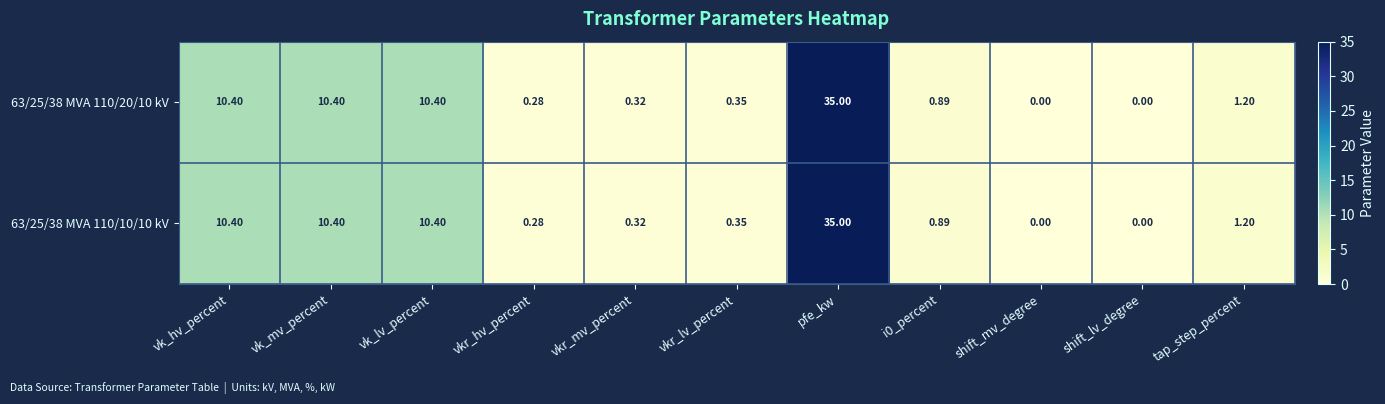

At which category does the chart reach its peak across all series?

pfe_kw